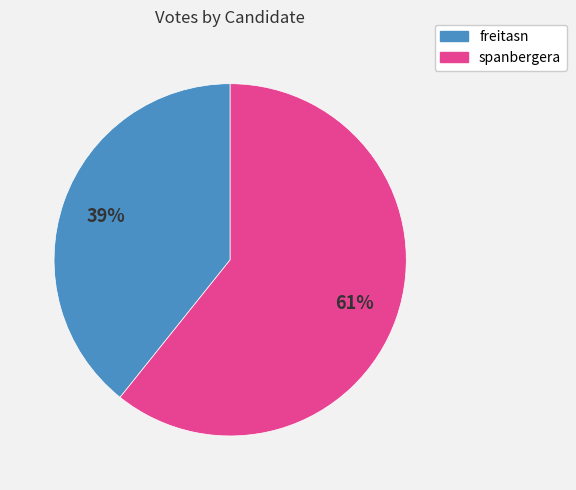

Which category accounts for the majority?

spanbergera